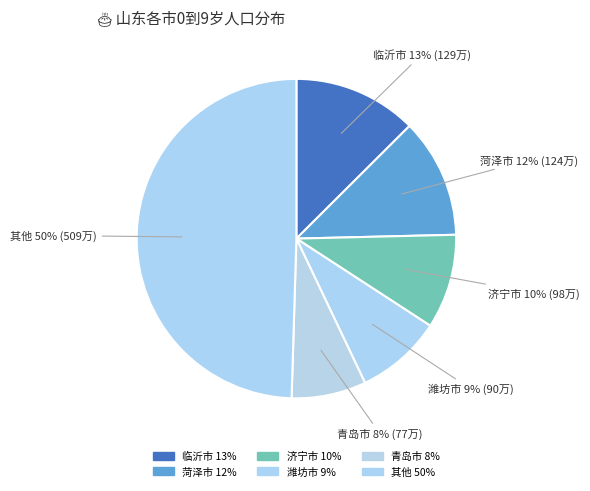

How many segments does this pie chart have?

6